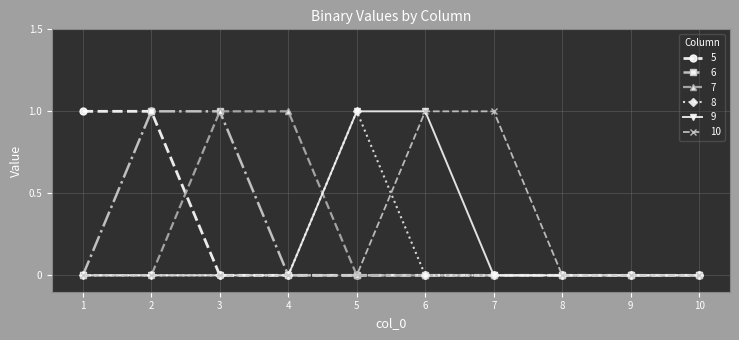

What is the value of the 9 point at the 6th from the left?

1